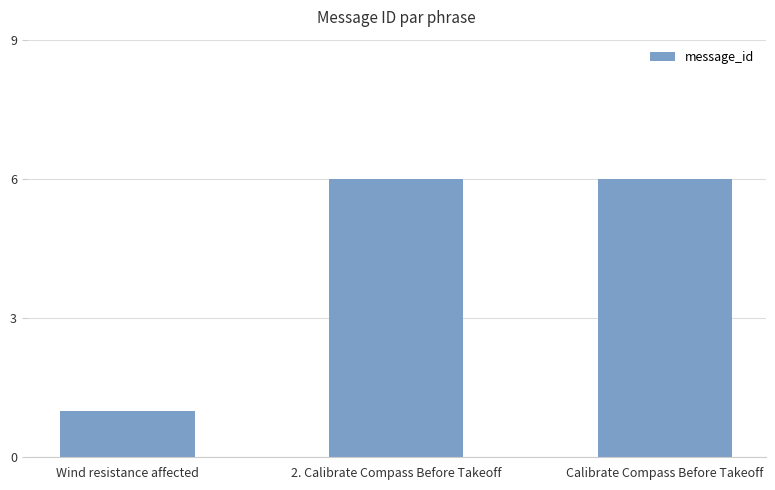

What is the difference between the values at Calibrate Compass Before Takeoff and Wind resistance affected?

5